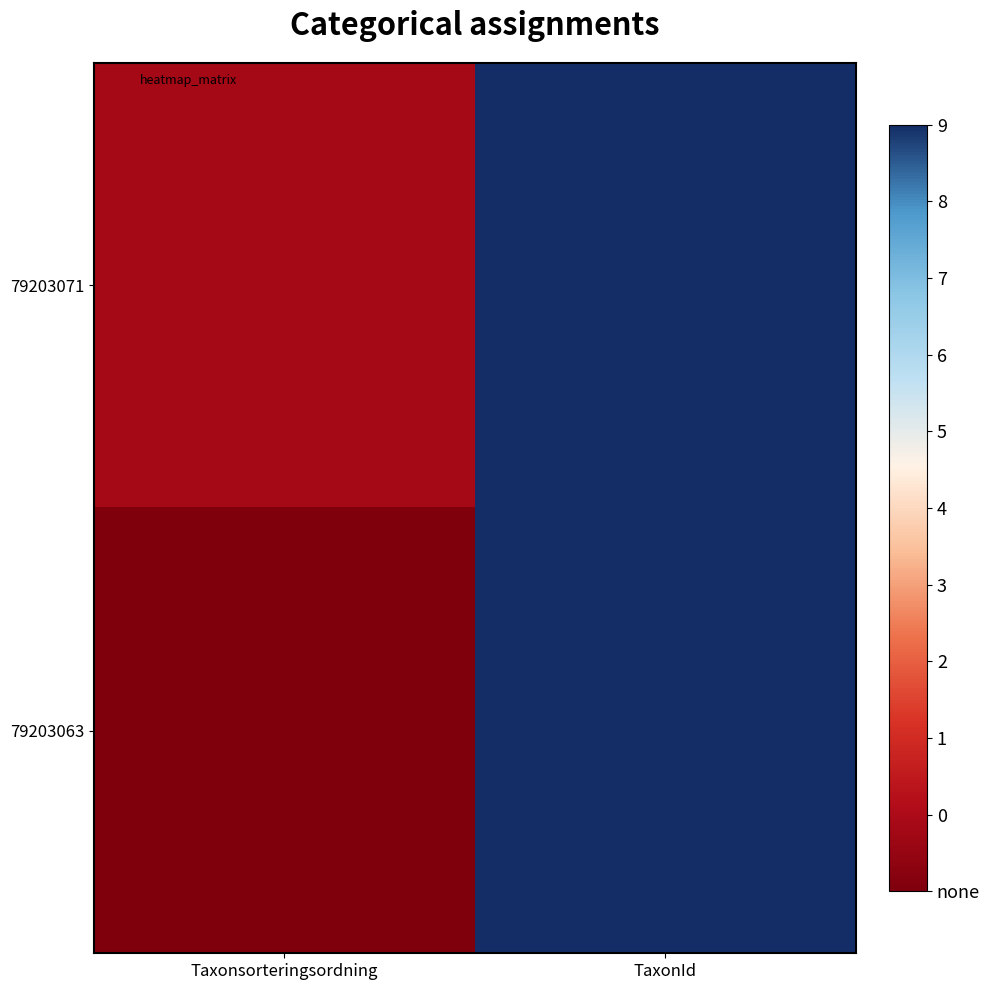

At how many categories does at least one series exceed 0?

2